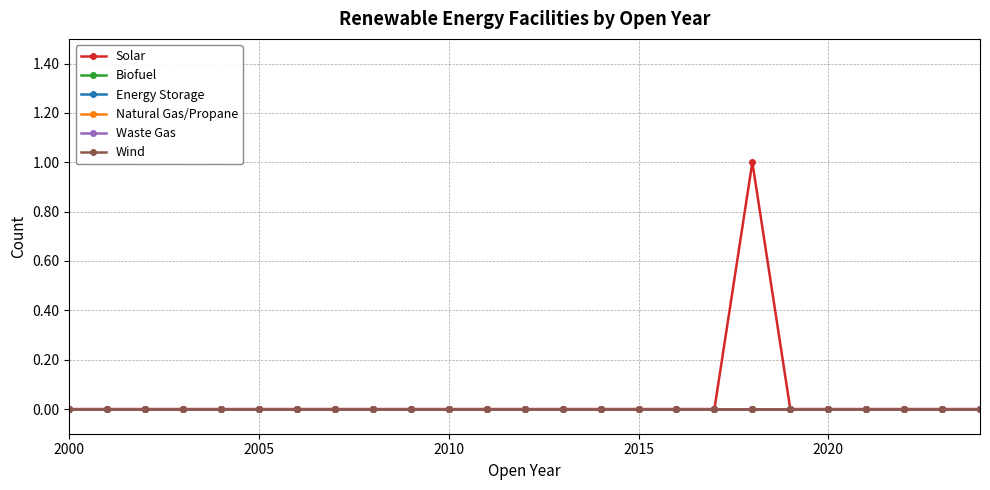

At how many categories does at least one series exceed 0?

1